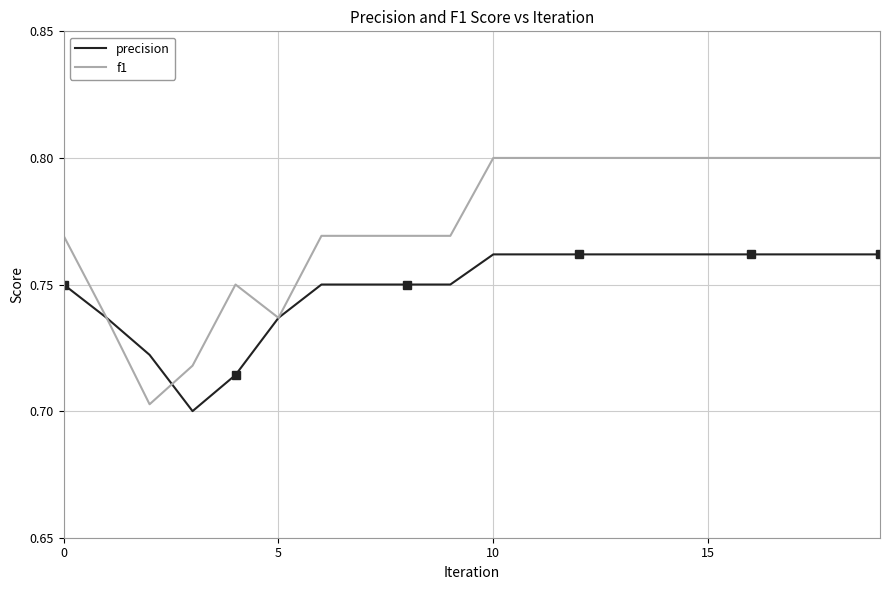

What are all the series names shown in the legend?

precision, f1